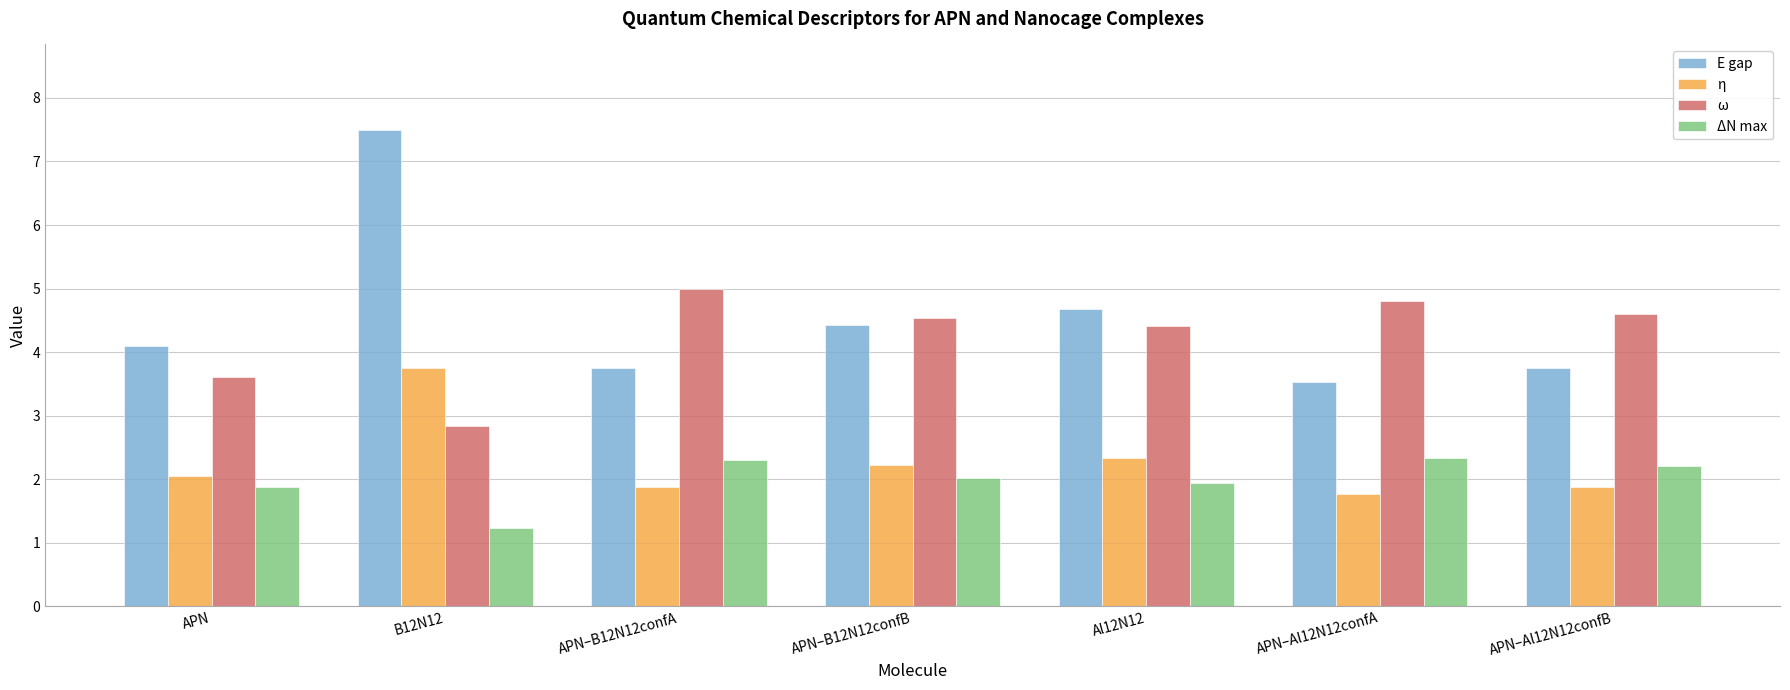

The ΔN max series shows 2.4 at APN. True or false?

False